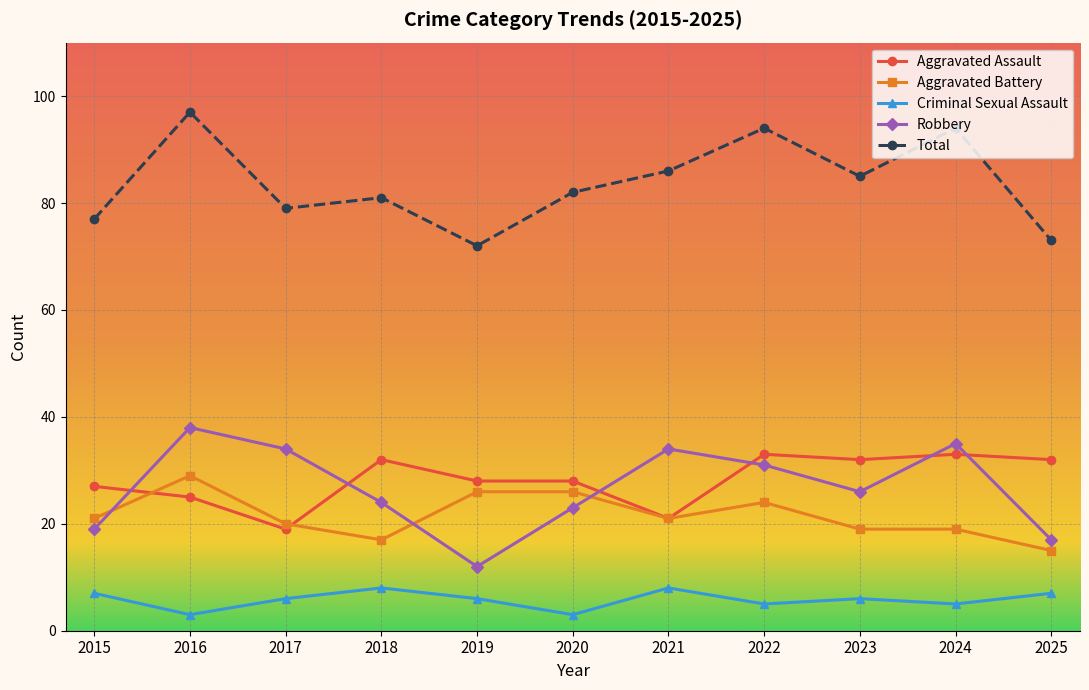

True or false: Criminal Sexual Assault and Aggravated Battery intersect in this chart.

False